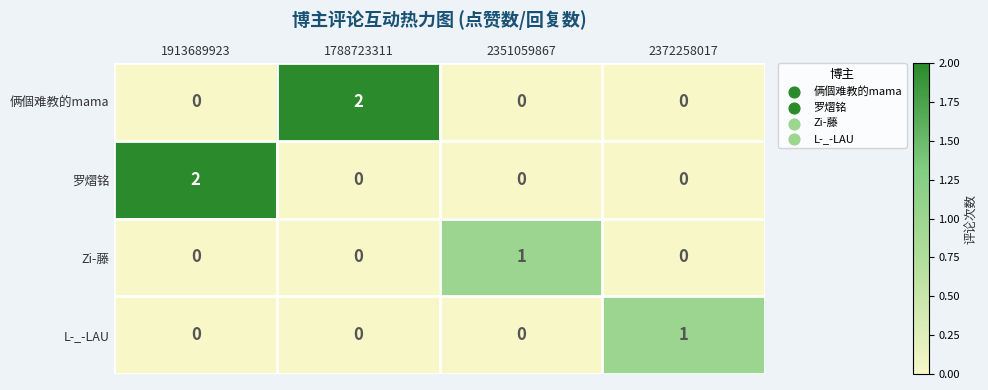

How many Zi-藤 values are between 0 and 1?

4